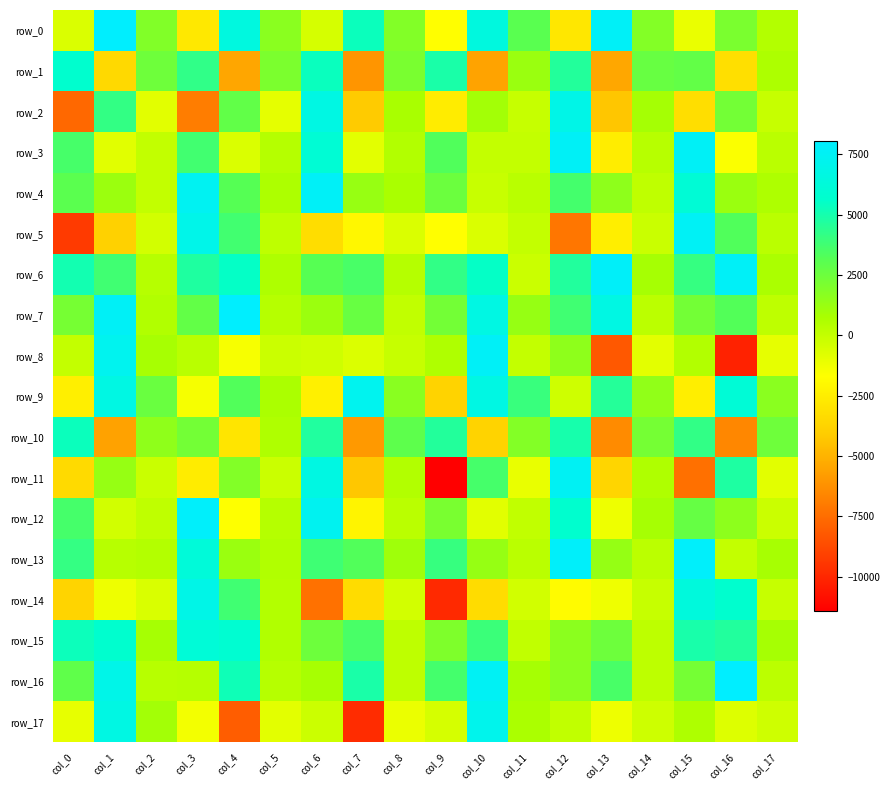

What is the sum of the row_12 values at col_6 and col_10?

6455.7